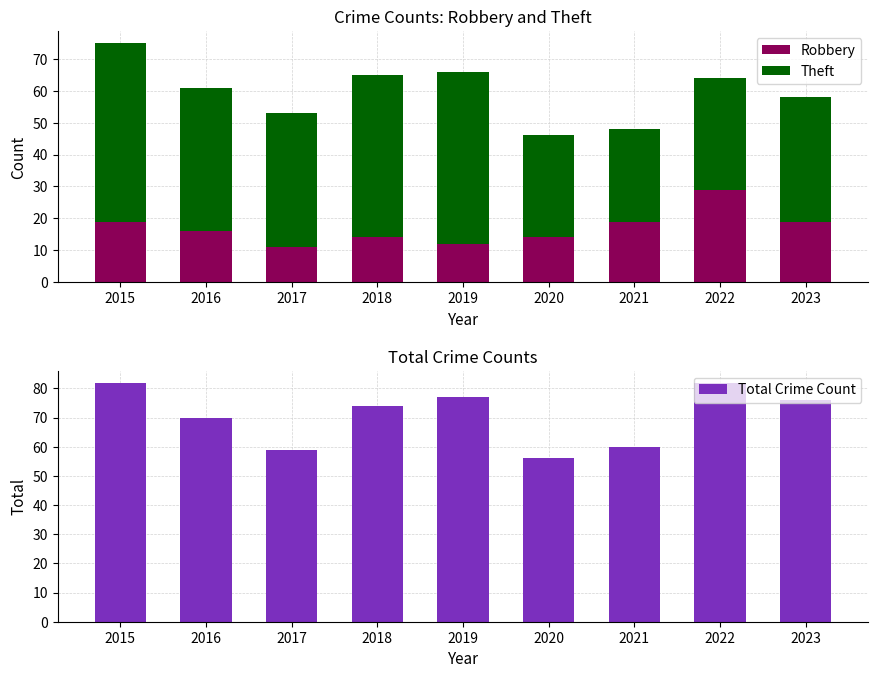

What is the difference between the highest and lowest values at 2017?

48